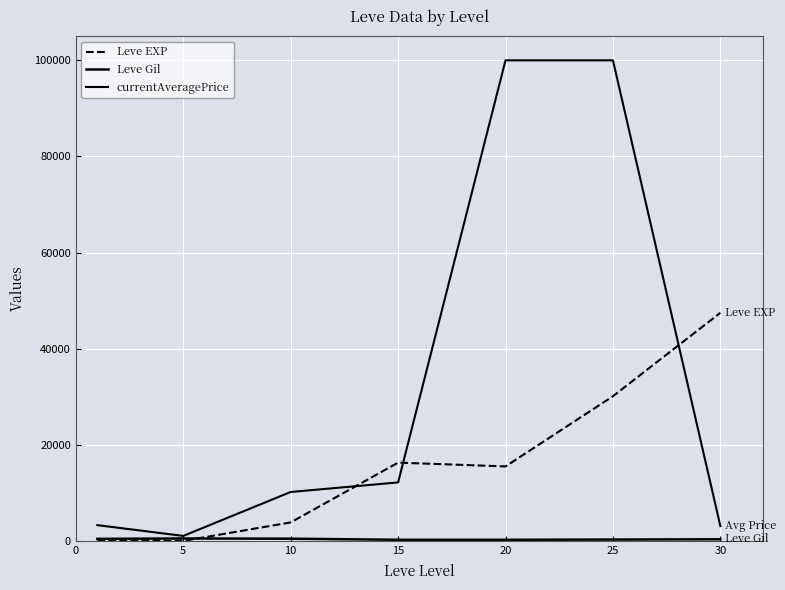

In currentAveragePrice, how many points are lower than both neighbors (excluding endpoints)?

1